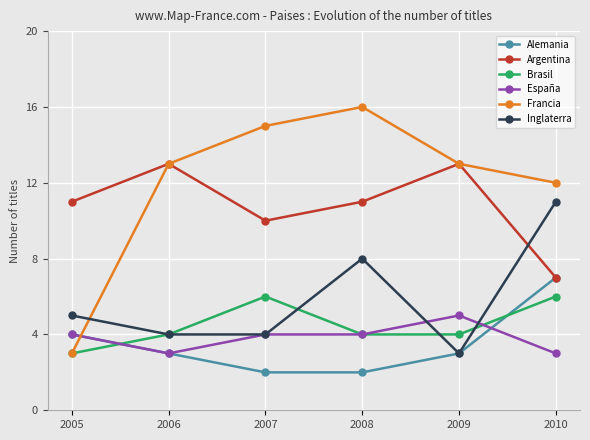

What is the total value across all series at 2005?

30